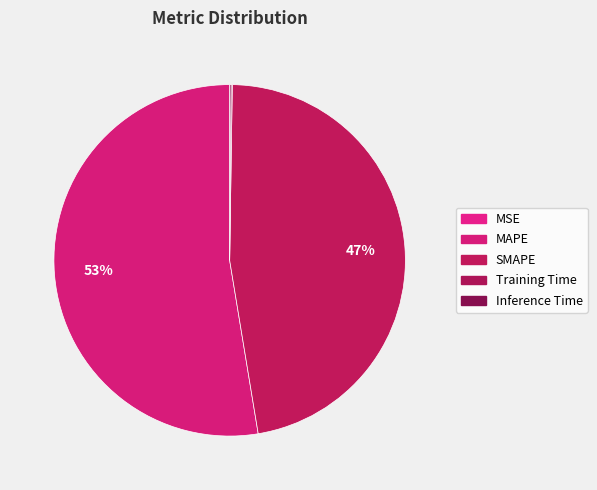

How much of the chart is everything except MSE?

100.0%